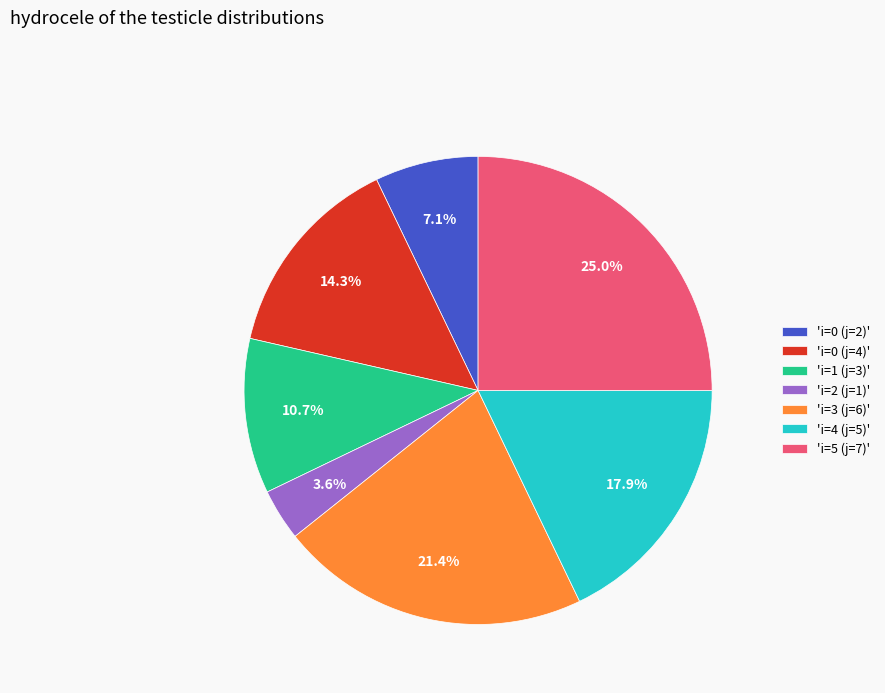

Is 'i=1 (j=3)' the majority of the pie?

No